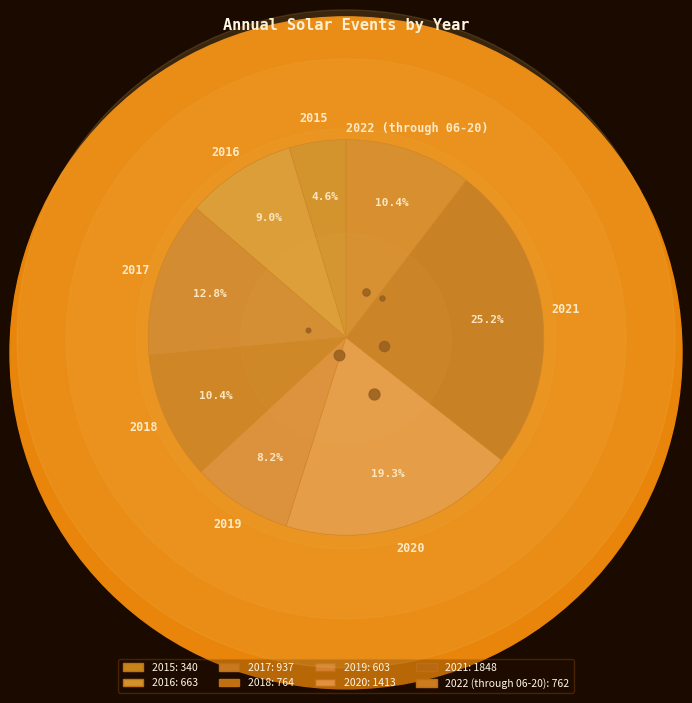

To the nearest percent, what percentage of the pie is 2017?

13%